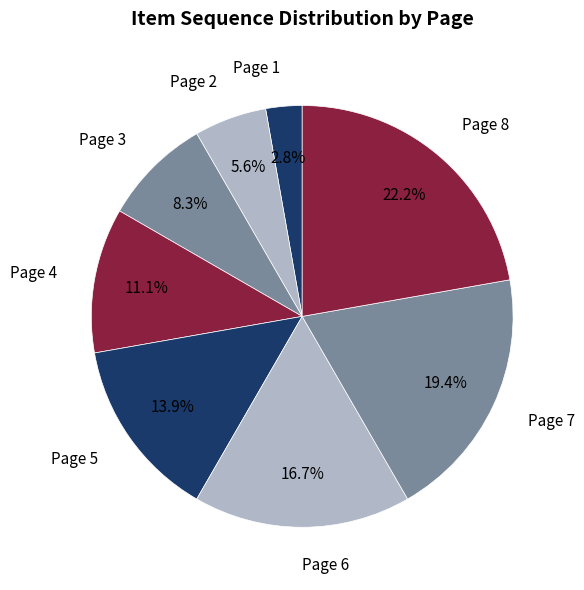

To the nearest percent, what is the average slice percentage?

12%